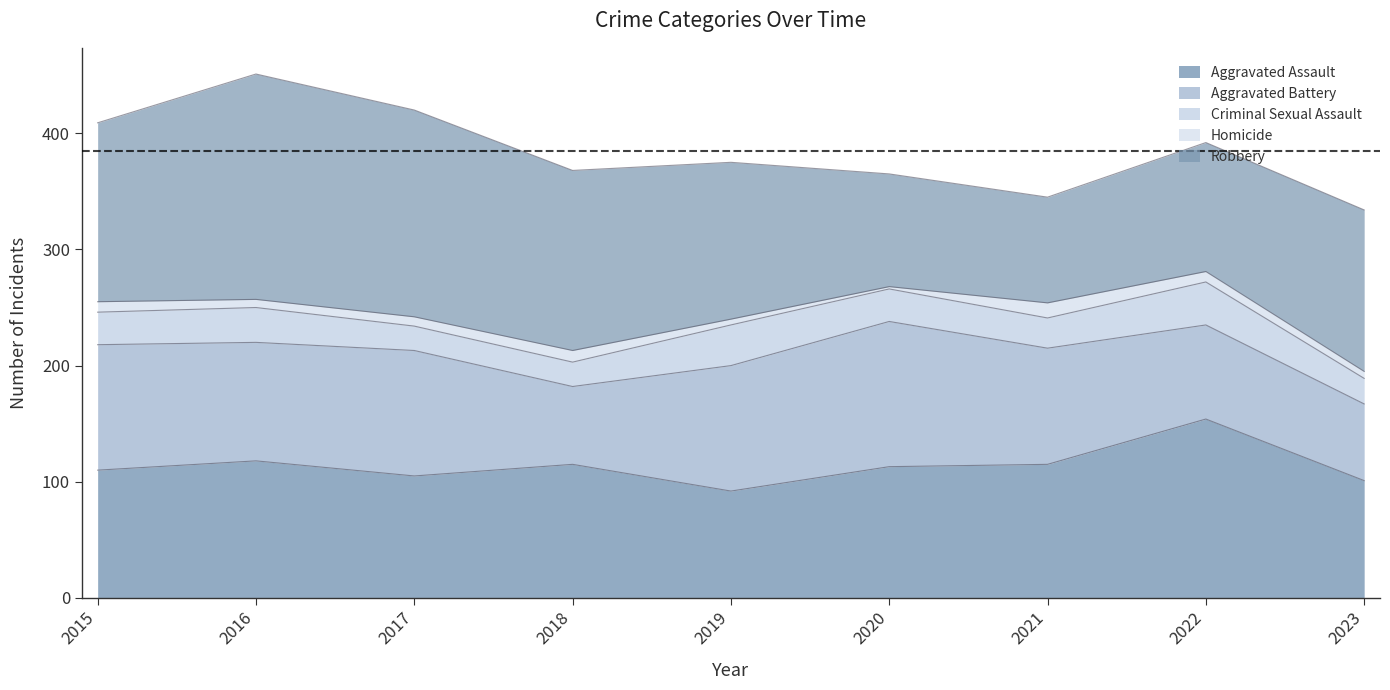

At which label does Aggravated Assault reach its minimum?

2019